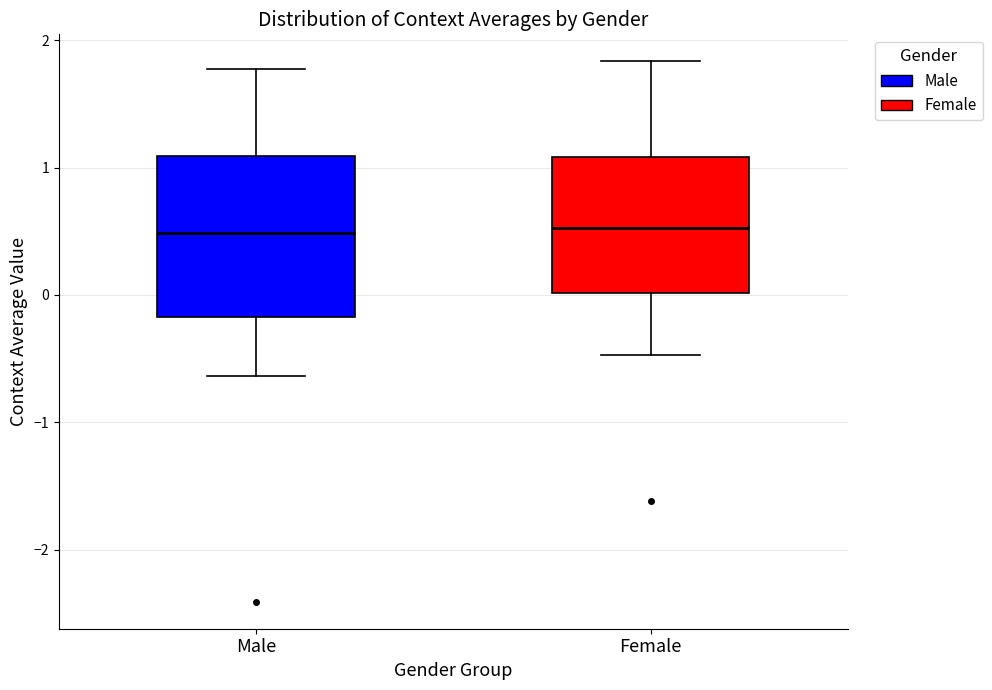

Comparing the boxes themselves (not the whiskers), which one is the tallest?

Male